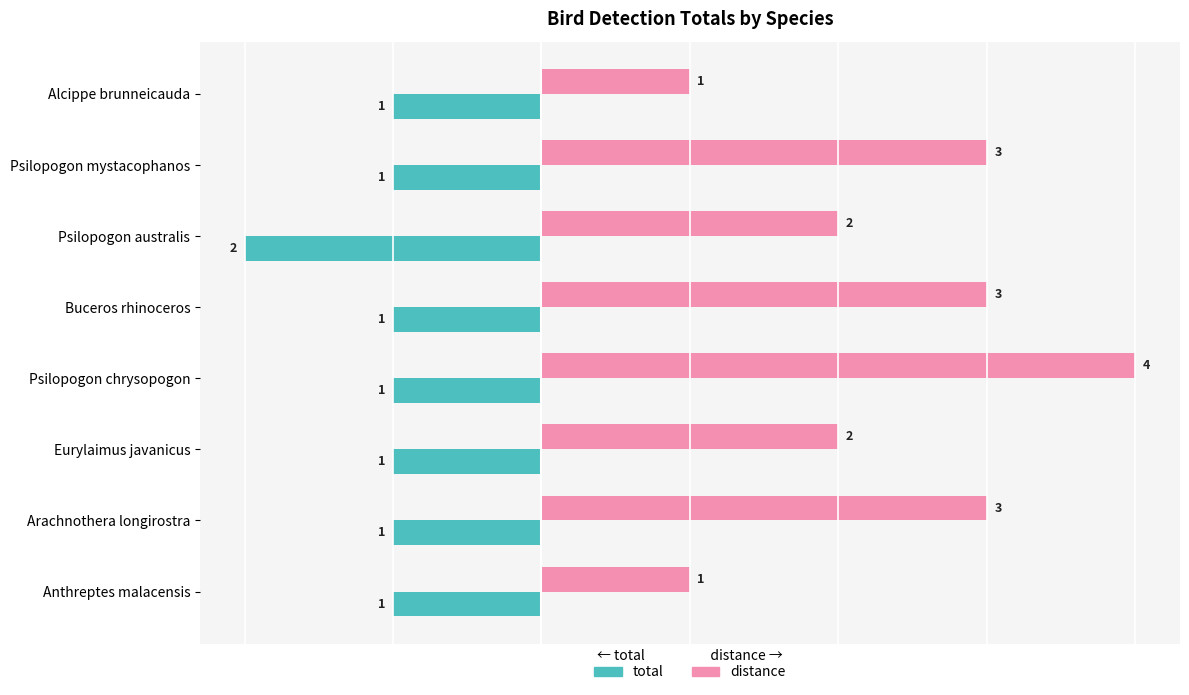

The total series shows -1 at Psilopogon australis. True or false?

False